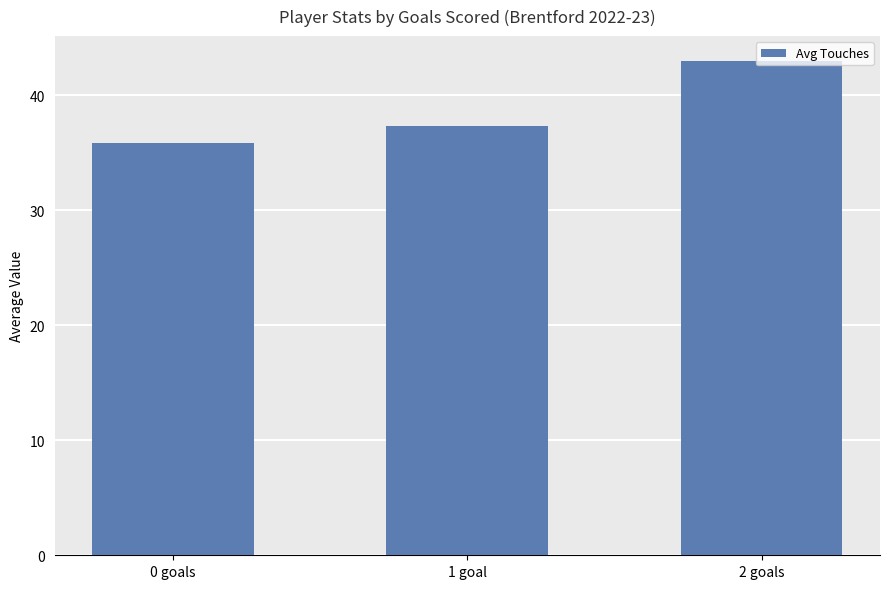

What is the average value?

38.7